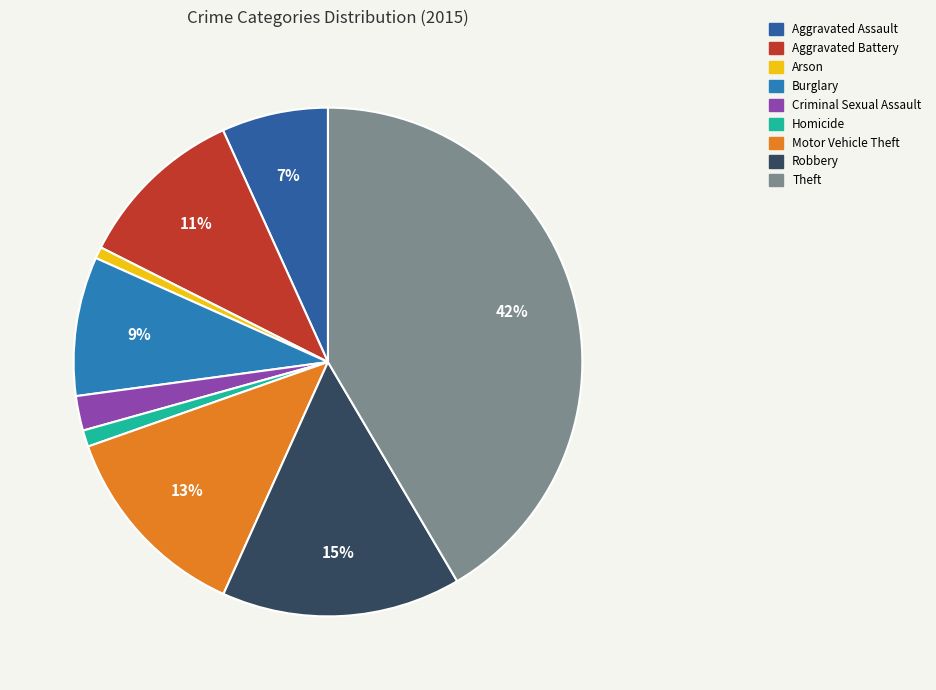

How many segments does this pie chart have?

9